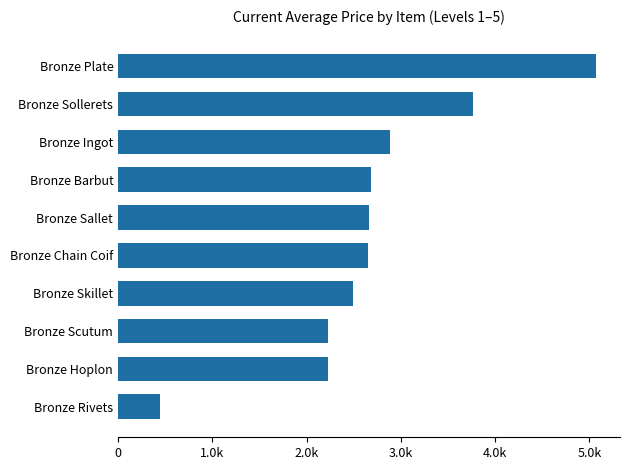

Are the bars horizontal?

Yes